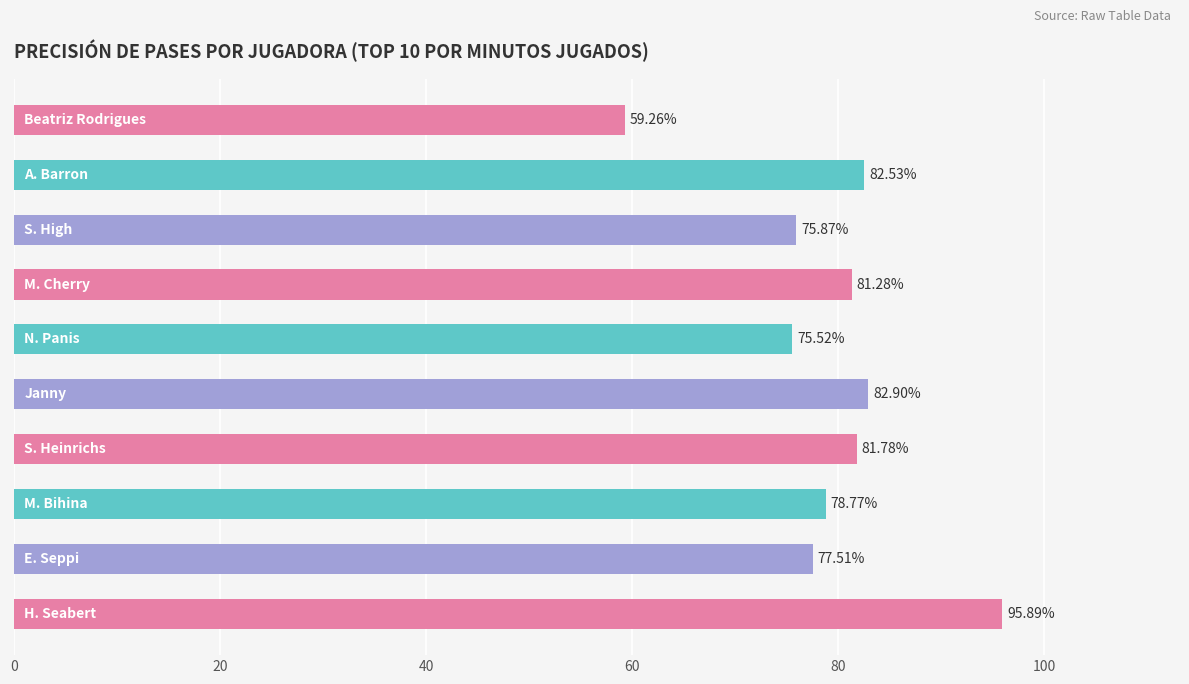

What is the difference between the maximum and minimum values?

36.6